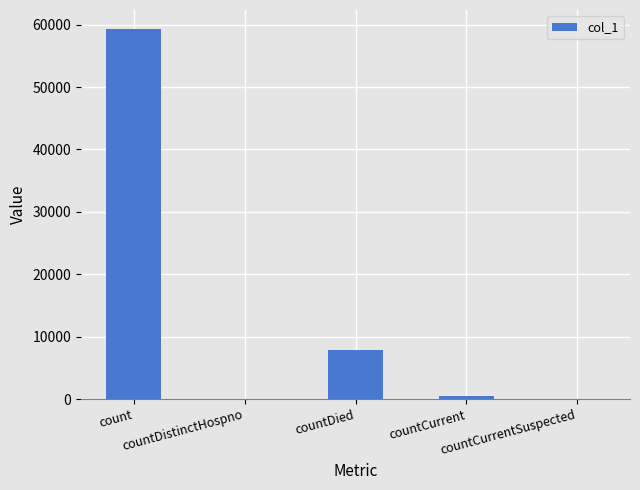

What is the sum of all values?

67723